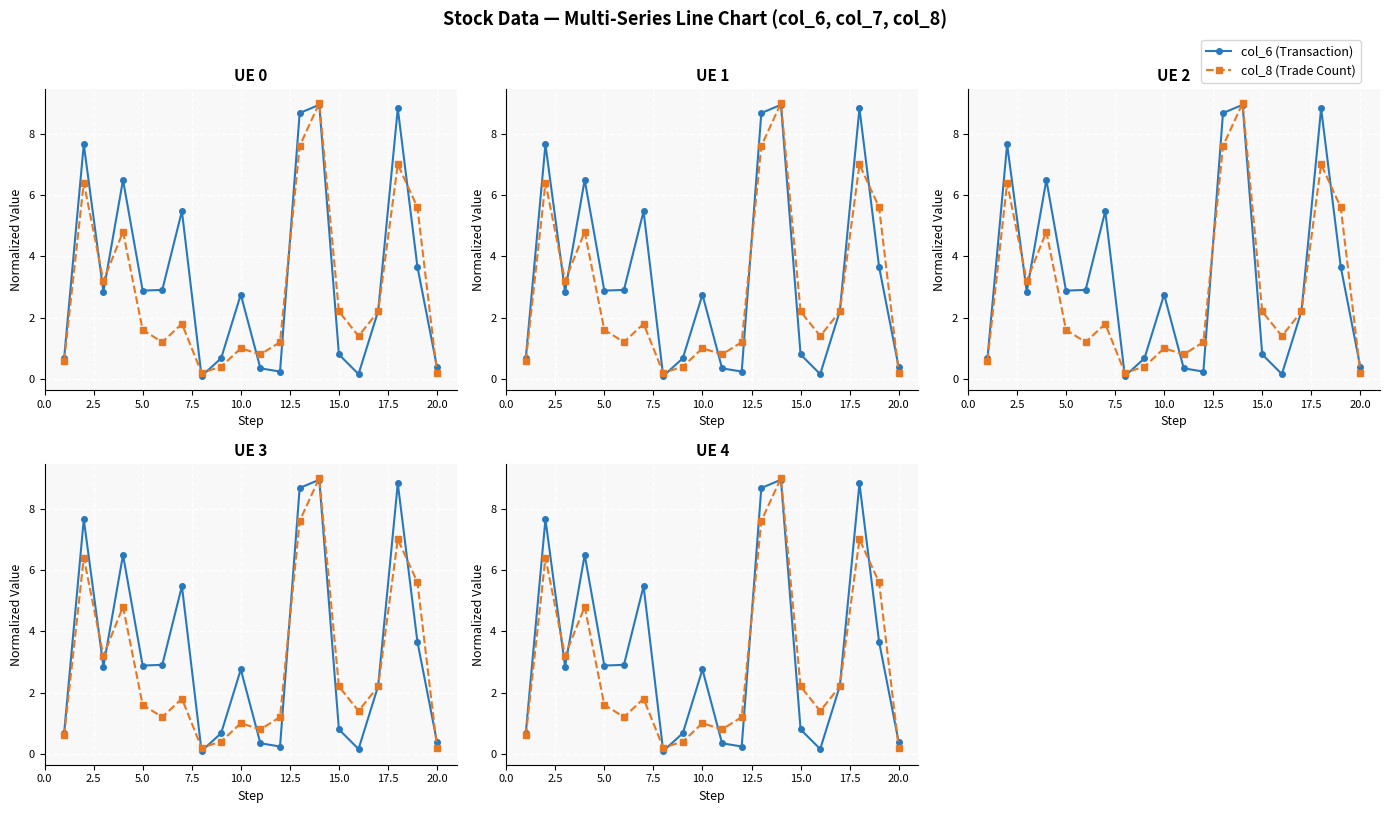

Rank the series by their maximum value, from lowest to highest.

col_6 (Transaction), col_8 (Trade Count)